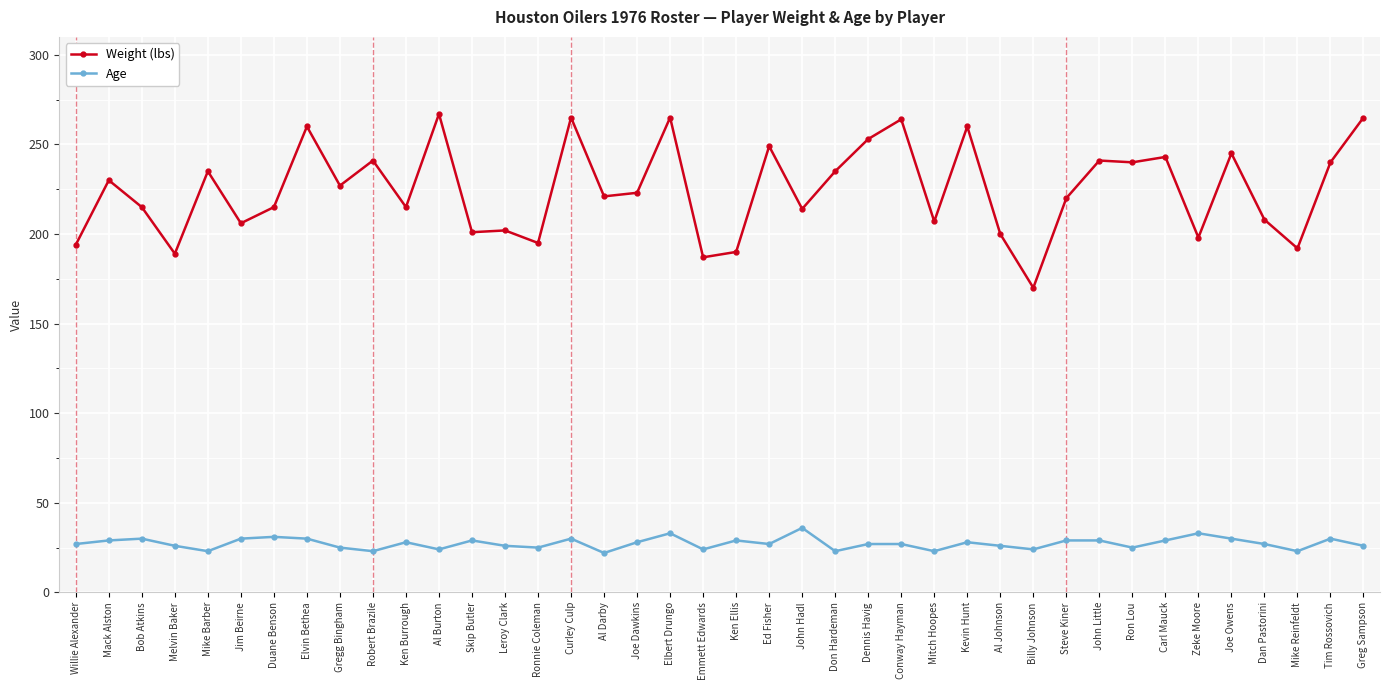

Which series has the largest total across all categories?

Weight (lbs)